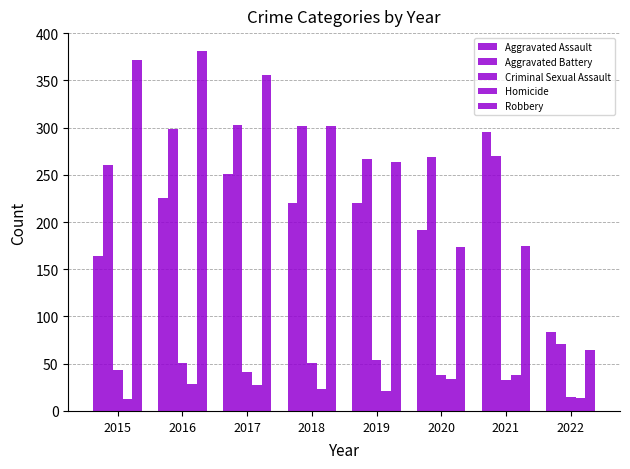

Is the value of Homicide at 2018 greater than the value of Aggravated Battery at 2018?

No